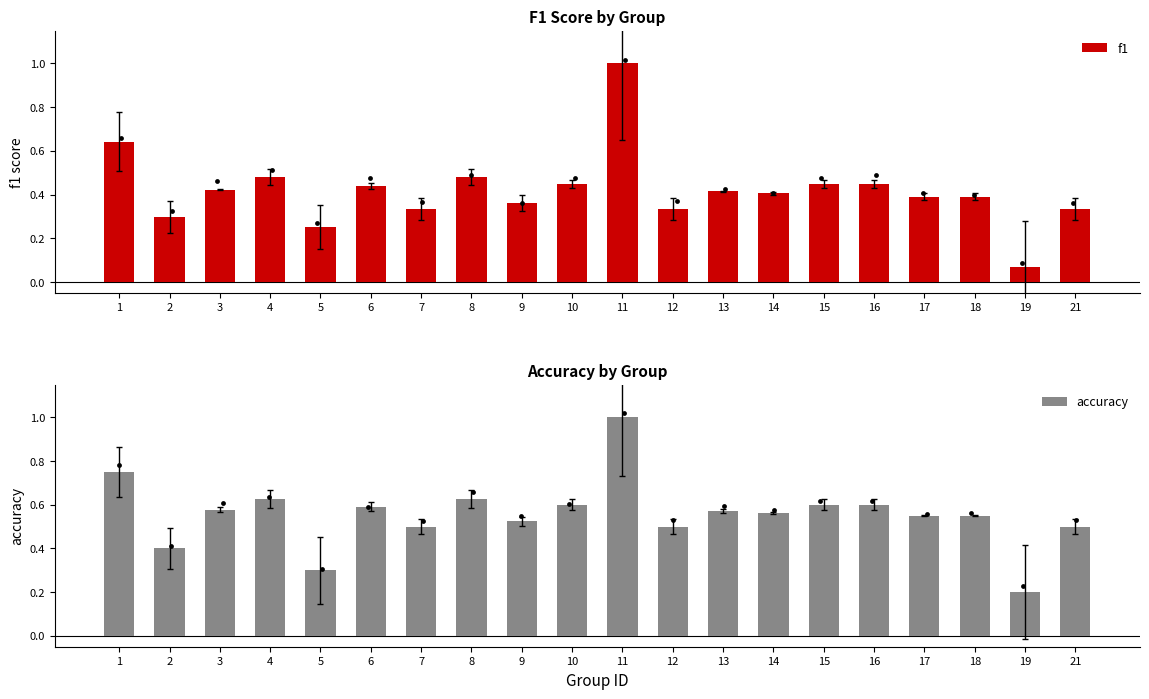

Which series has the widest spread of Y values?

f1